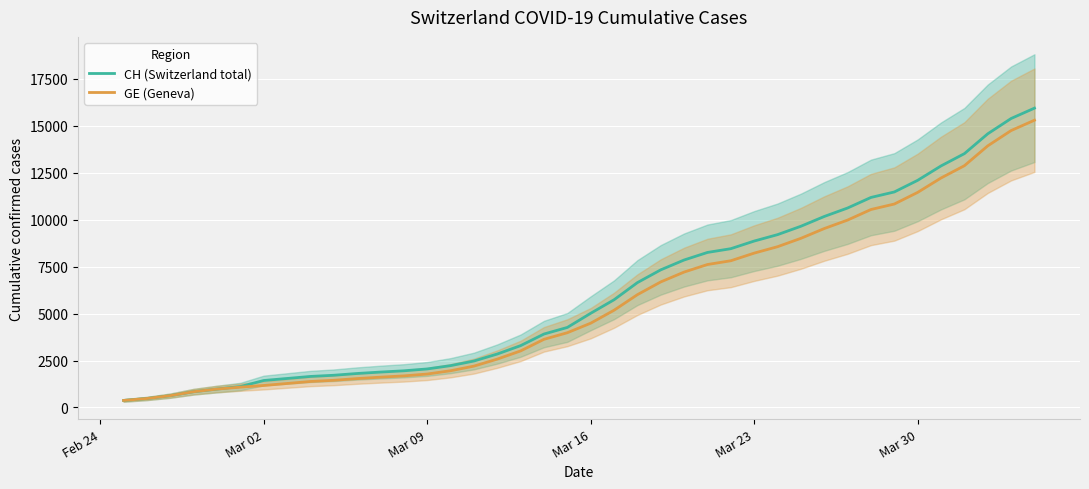

At which label does CH (Switzerland total) reach its minimum?

Feb 24